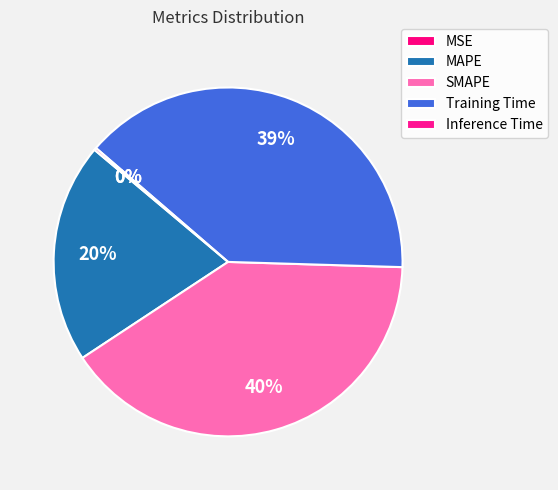

Is it true that MSE is 0% of the pie?

True